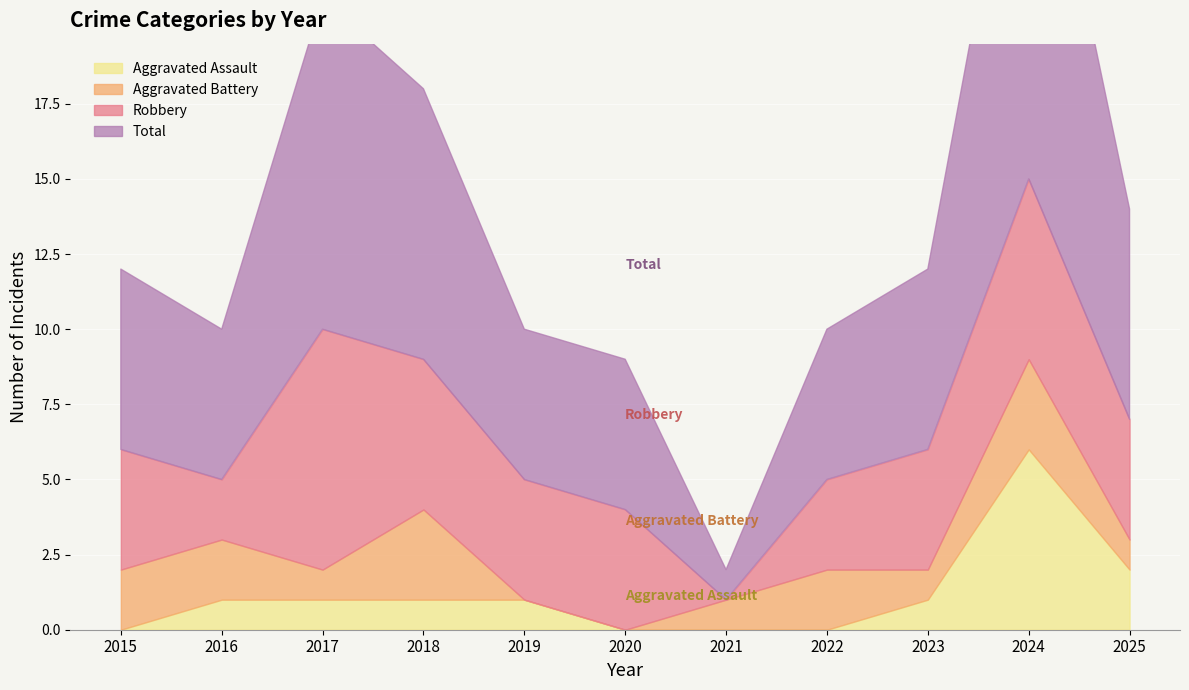

How many positive values does the Aggravated Battery series have?

9